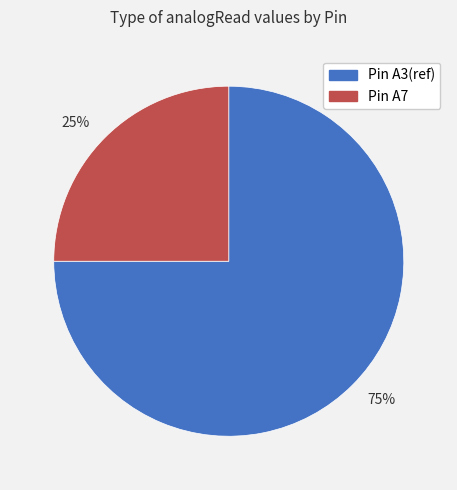

Between Pin A3(ref) and Pin A7, which is larger?

Pin A3(ref)